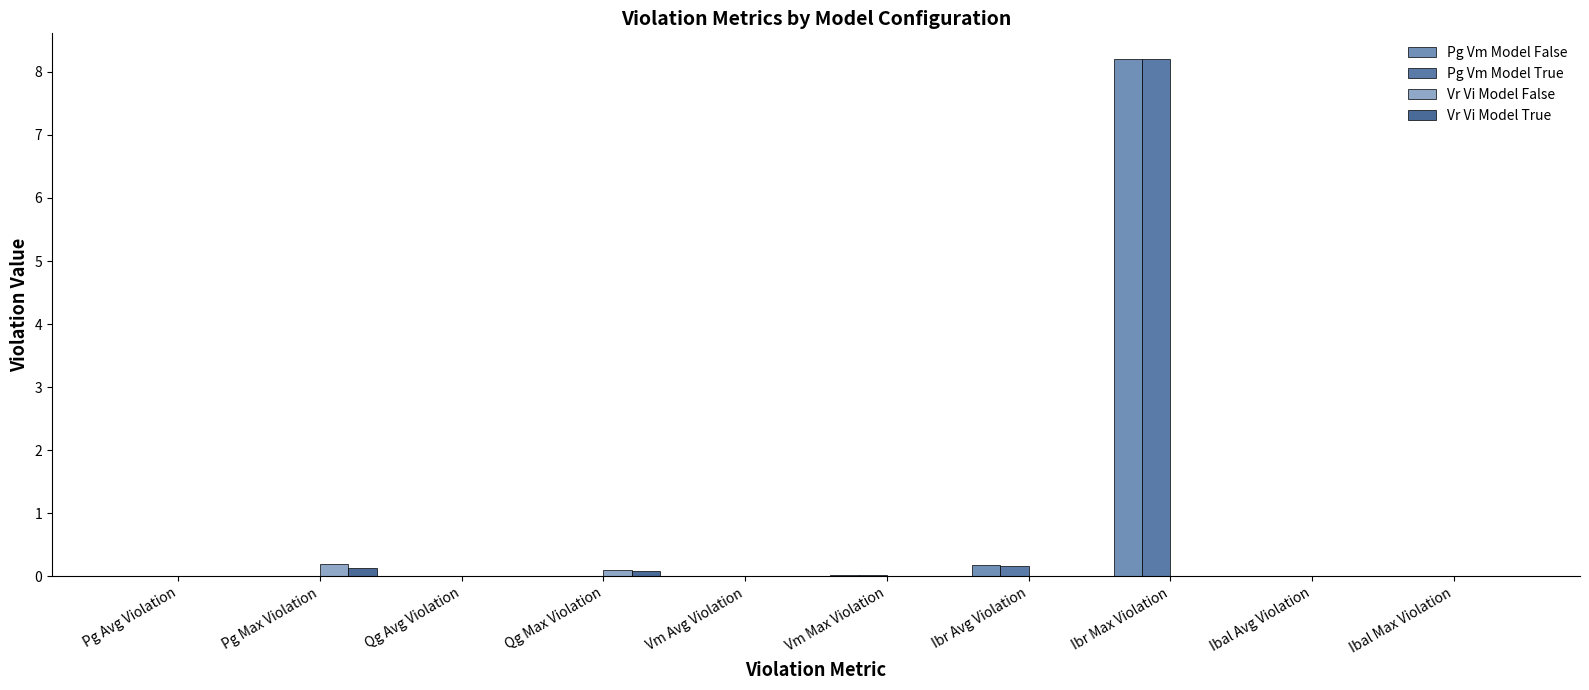

Which series has the largest total across all categories?

Pg Vm Model False